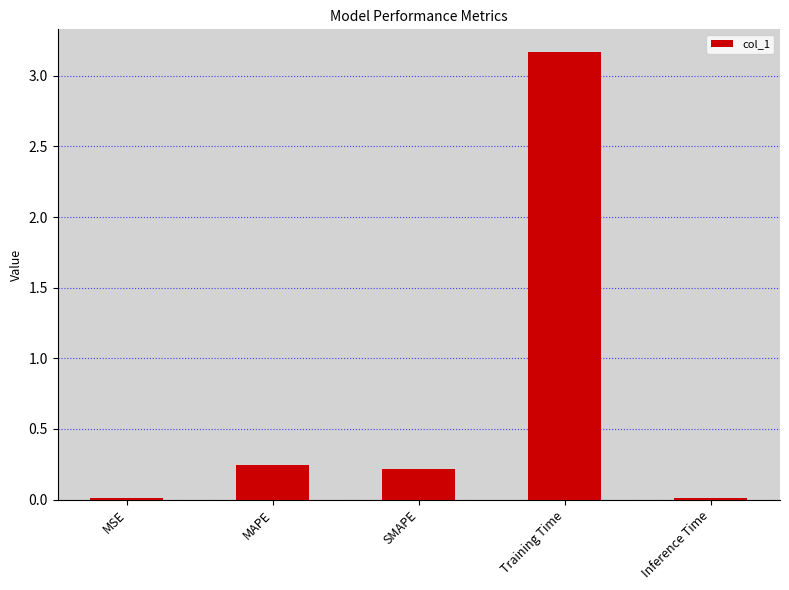

Are the bars grouped side by side (vs. stacked)?

No